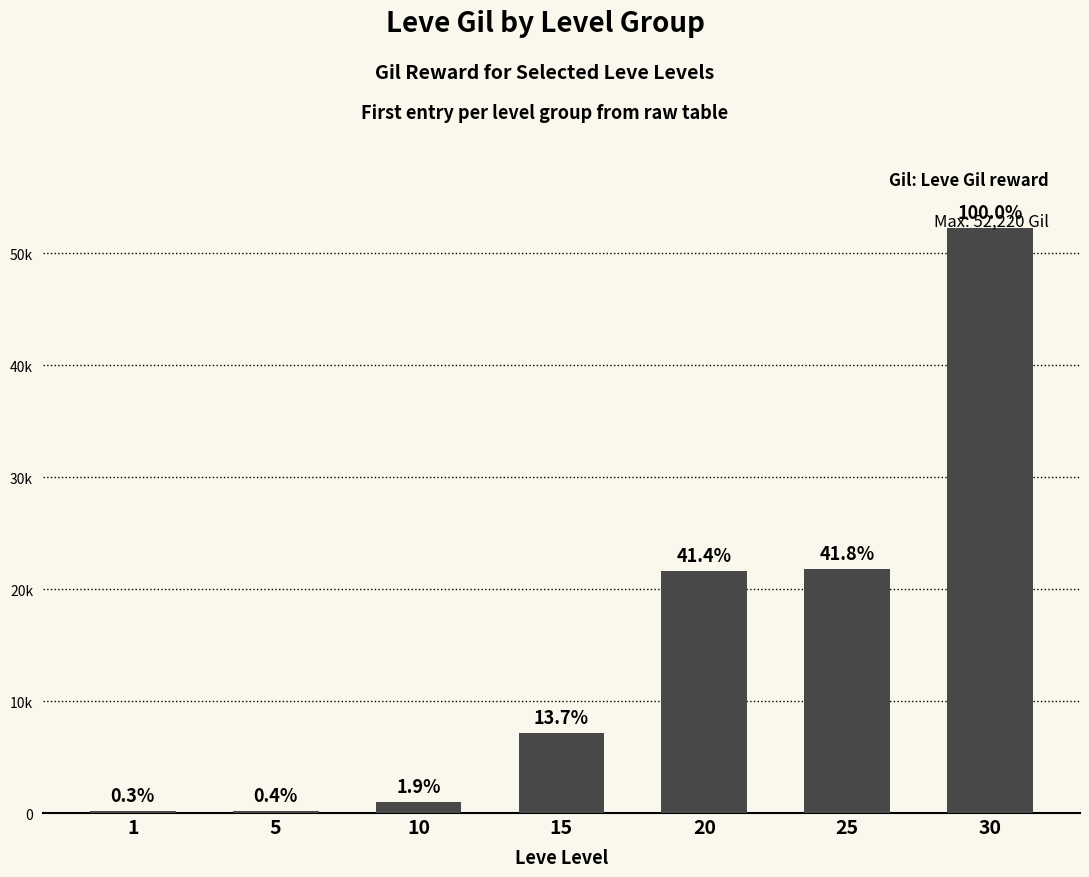

List the labels in order of value, smallest first.

1, 5, 10, 15, 20, 25, 30